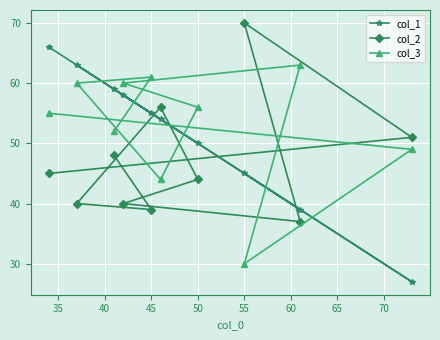

At how many categories does at least one series exceed 44?

10